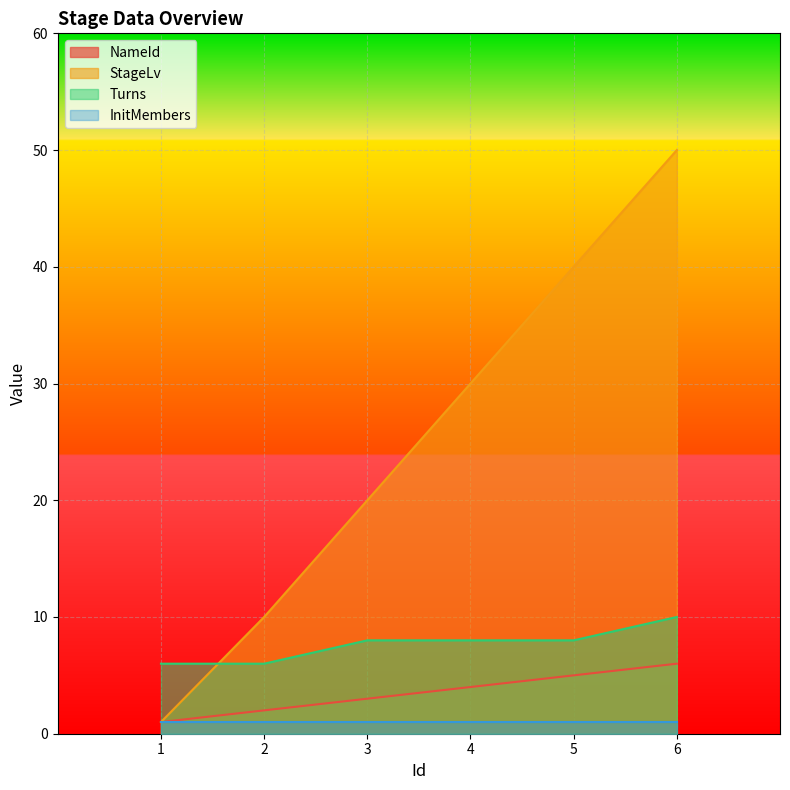

List the labels in order of StageLv value, smallest first.

1, 2, 3, 4, 5, 6